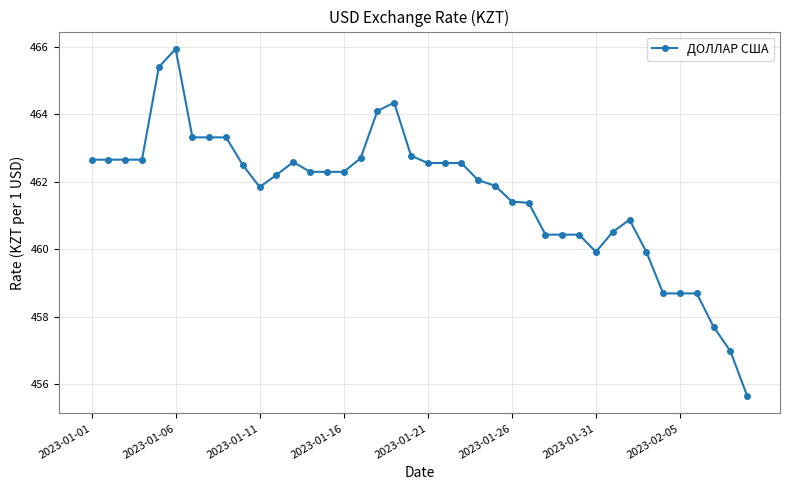

True or false: the data has more than 1 interior local peaks.

True